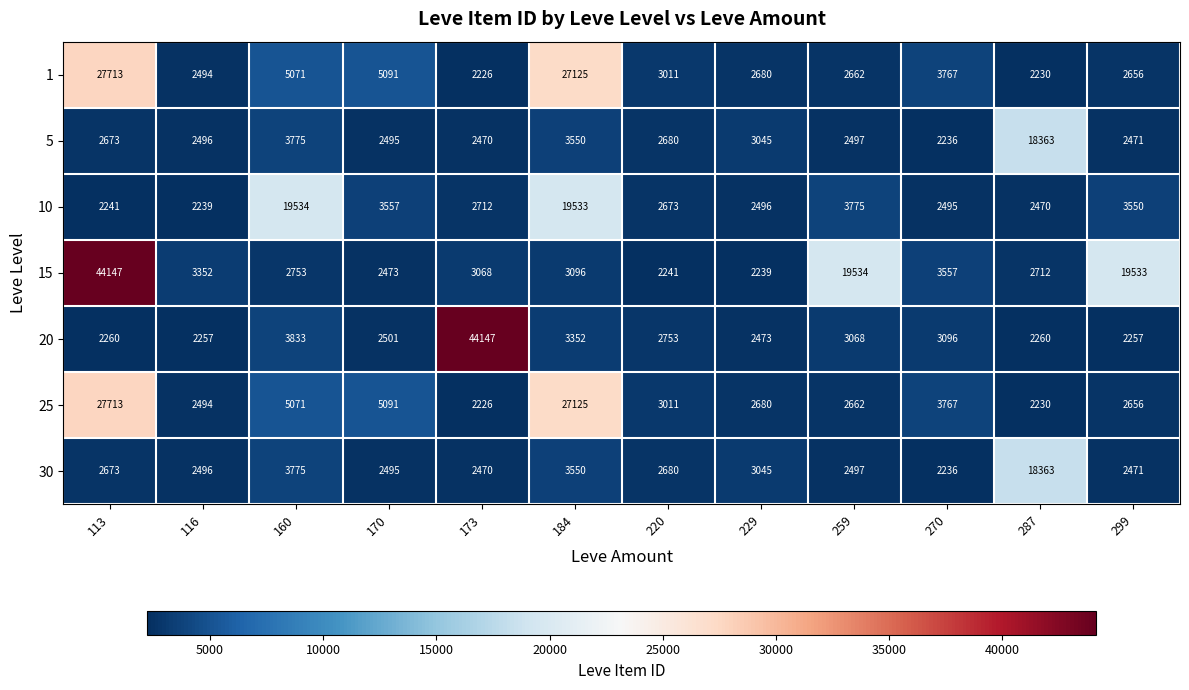

Which series has the widest spread of values?

15